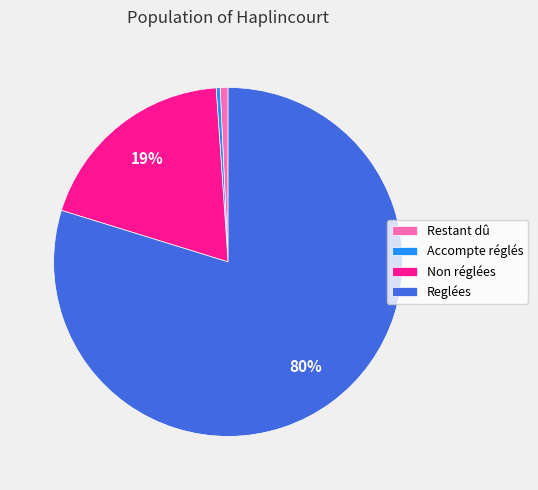

How many slices are in this pie chart?

4